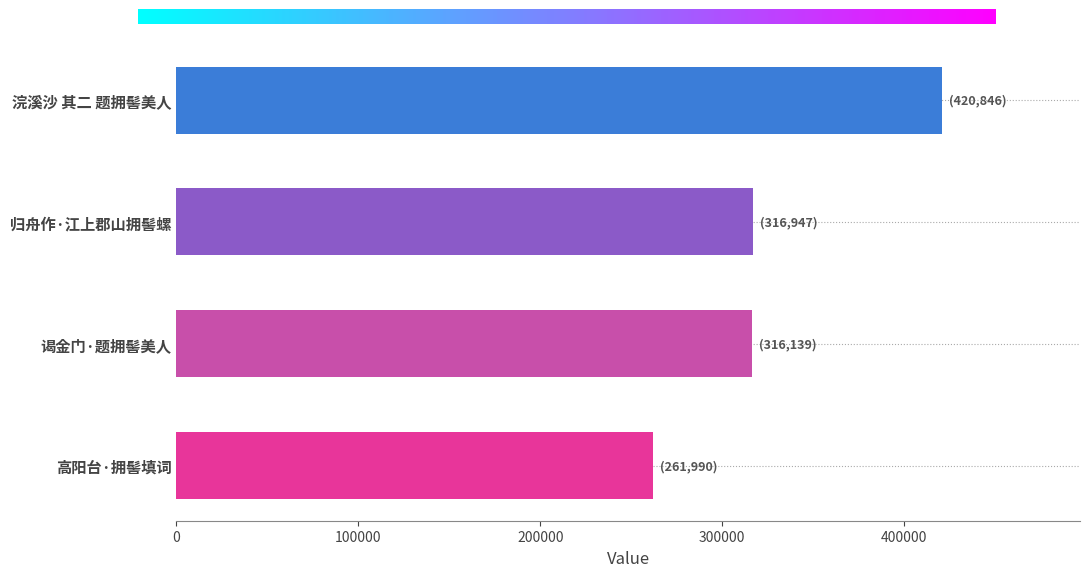

What is the difference between the maximum and minimum values?

158856